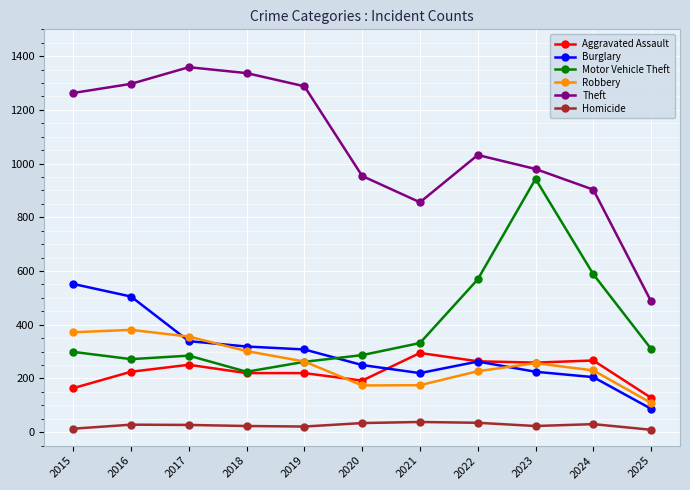

How many series are shown in this chart?

6